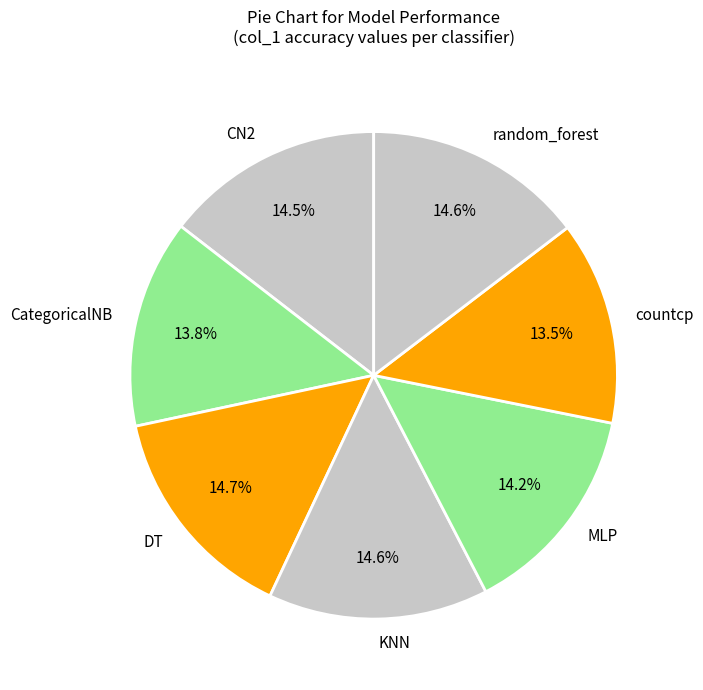

Does KNN account for over 50% of the chart?

No